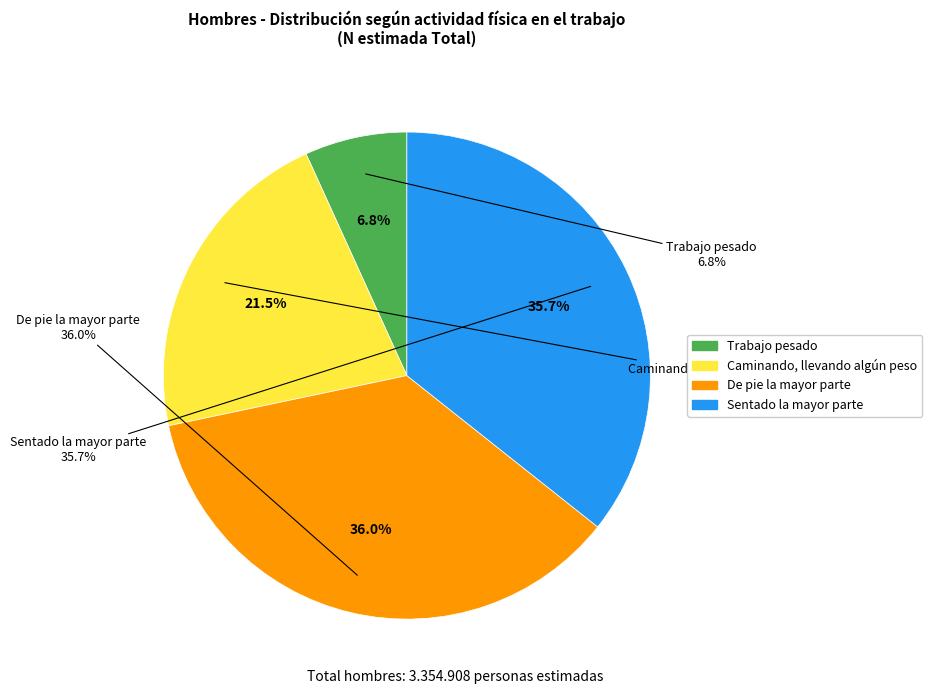

How many slices are in this pie chart?

4